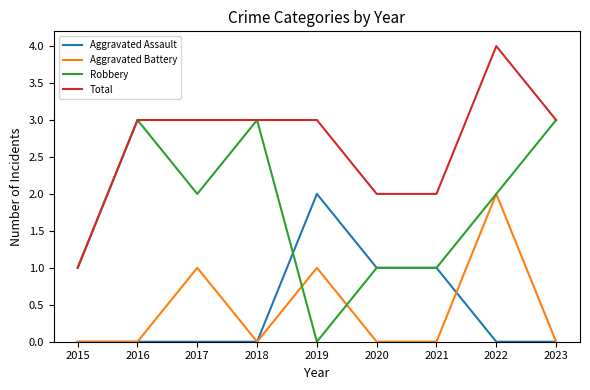

Reading left to right, what are all the values shown in this chart?

Aggravated Assault: 0	0	0	0	2	1	1	0	0
Aggravated Battery: 0	0	1	0	1	0	0	2	0
Robbery: 1	3	2	3	0	1	1	2	3
Total: 1	3	3	3	3	2	2	4	3